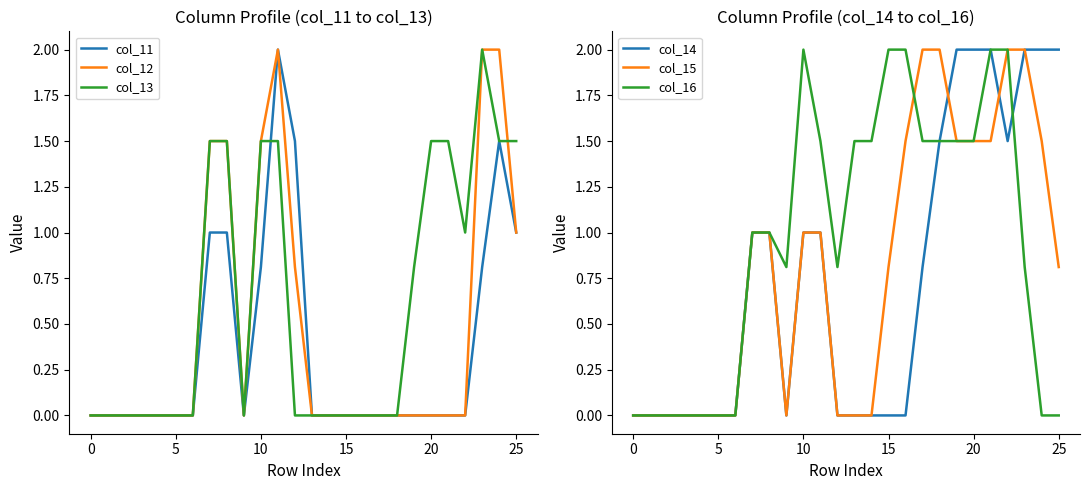

True or false: col_15 has a value of 1.5 at 21.

True